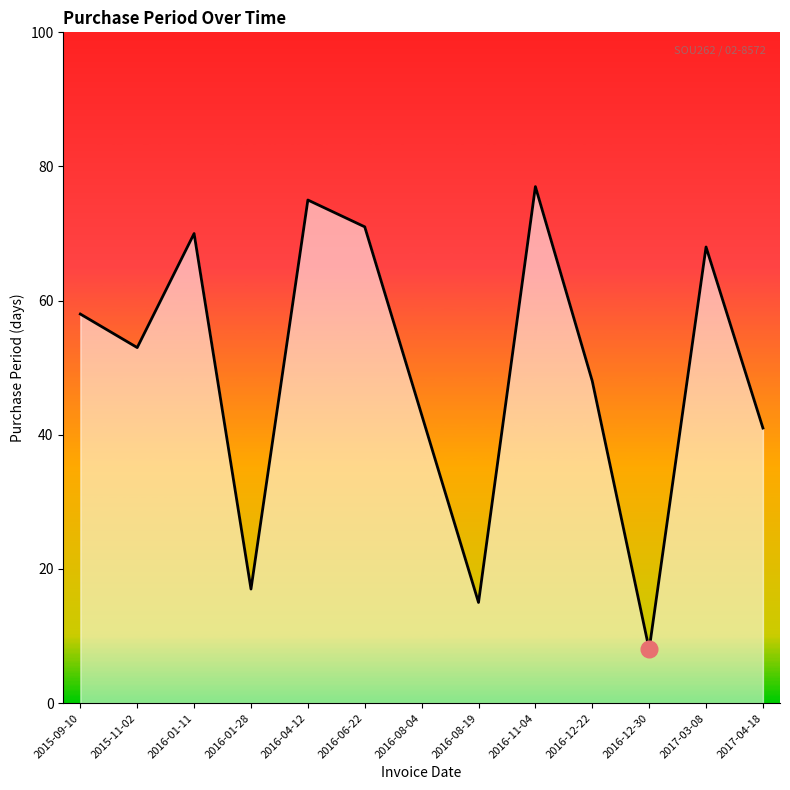

Rank the categories by value from lowest to highest.

2016-12-30, 2016-08-19, 2016-01-28, 2017-04-18, 2016-08-04, 2016-12-22, 2015-11-02, 2015-09-10, 2017-03-08, 2016-01-11, 2016-06-22, 2016-04-12, 2016-11-04